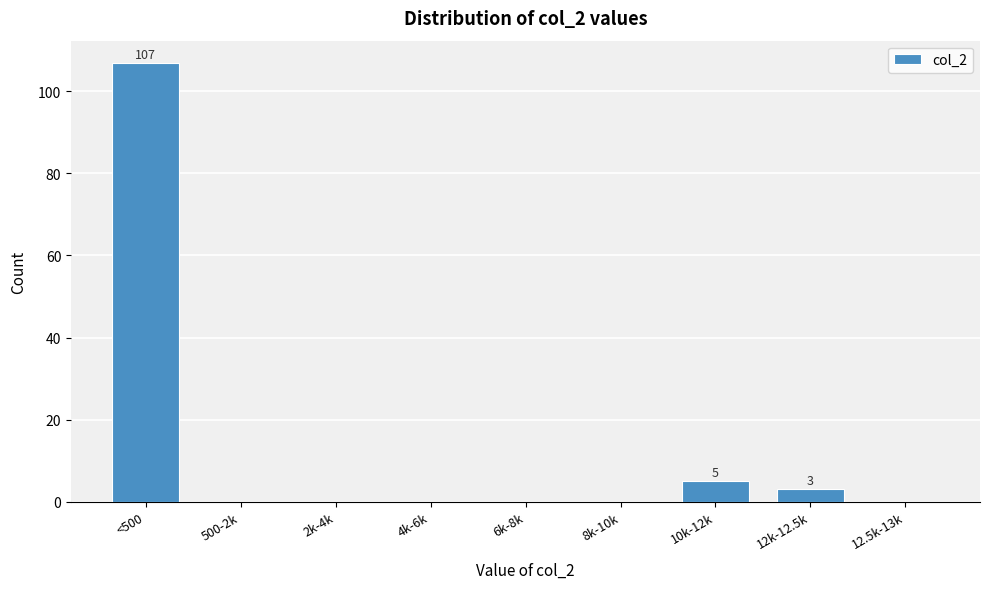

Reading right to left, extract all data points from this chart.

12.5k-13k=0	12k-12.5k=3	10k-12k=5	8k-10k=0	6k-8k=0	4k-6k=0	2k-4k=0	500-2k=0	<500=107